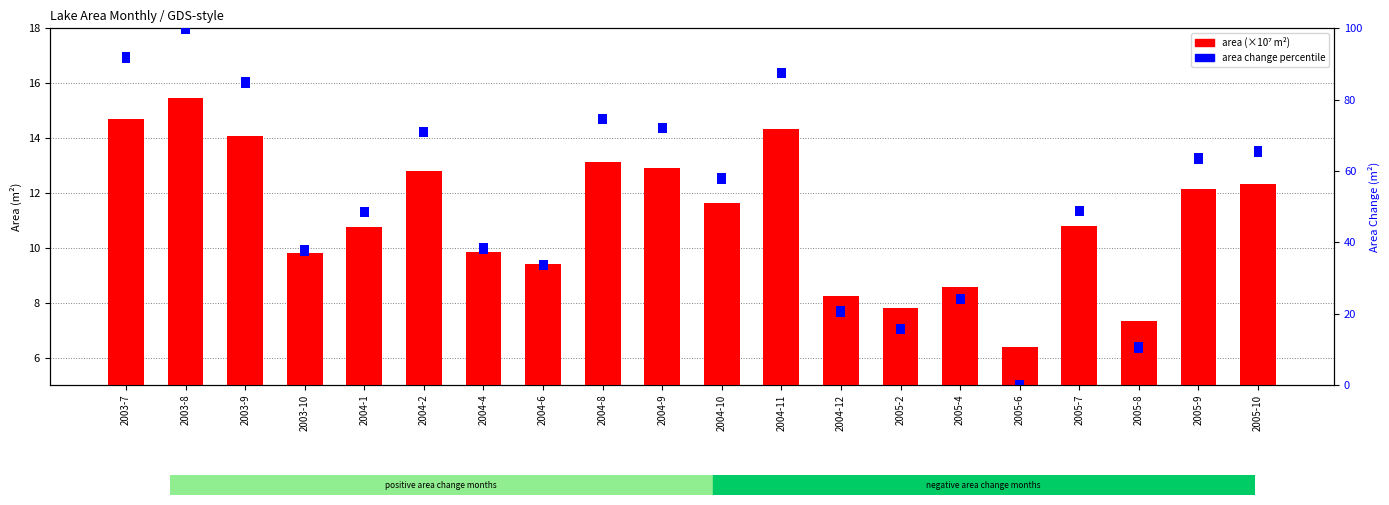

Read the value at 2005-4.

8.6